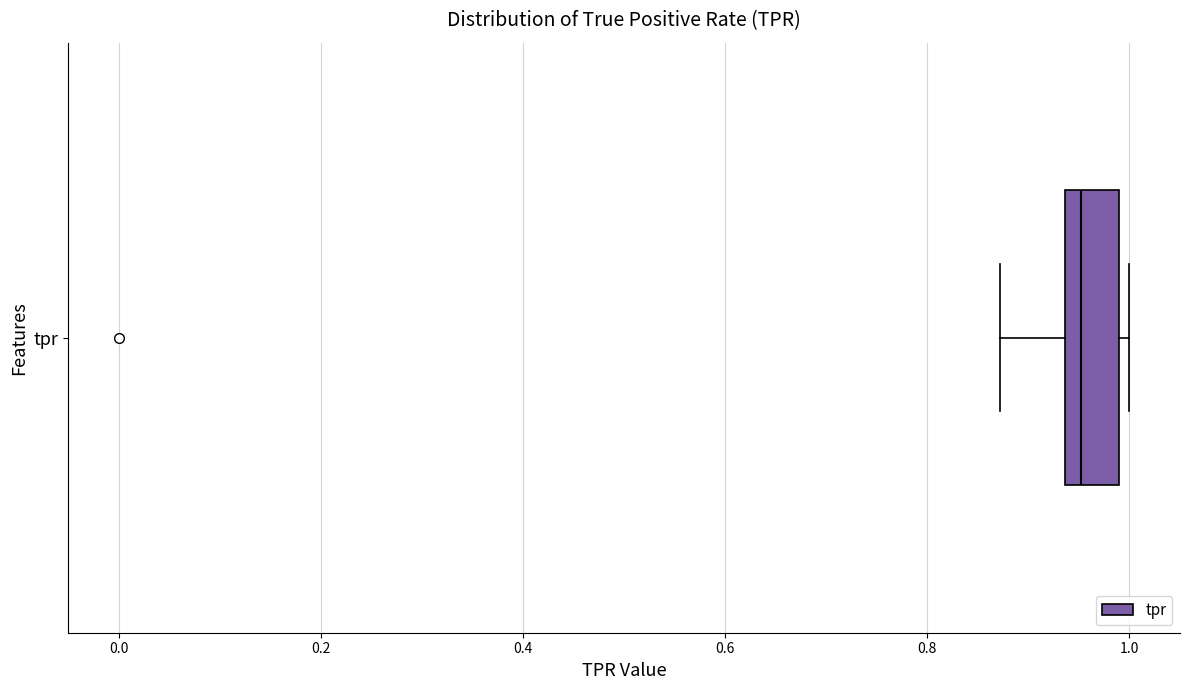

Transcribe this box plot: give where the median line is, the range the box spans, and where the two whiskers end, as read against the x-axis. The values are not printed on the chart, so give them approximately, as read against the axis.

median 0.96, box 0.94 to 0.98, whiskers 0.88 to 1.00